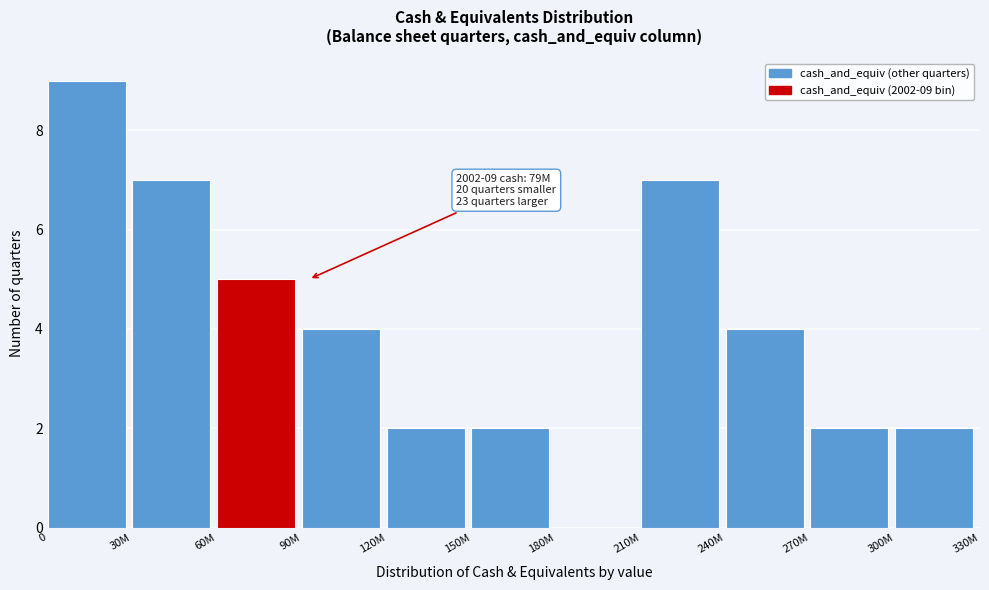

Reading right to left, what are all the values shown in this chart?

300M=2	270M=2	240M=4	210M=7	180M=0	150M=2	120M=2	90M=4	60M=5	30M=7	0=9